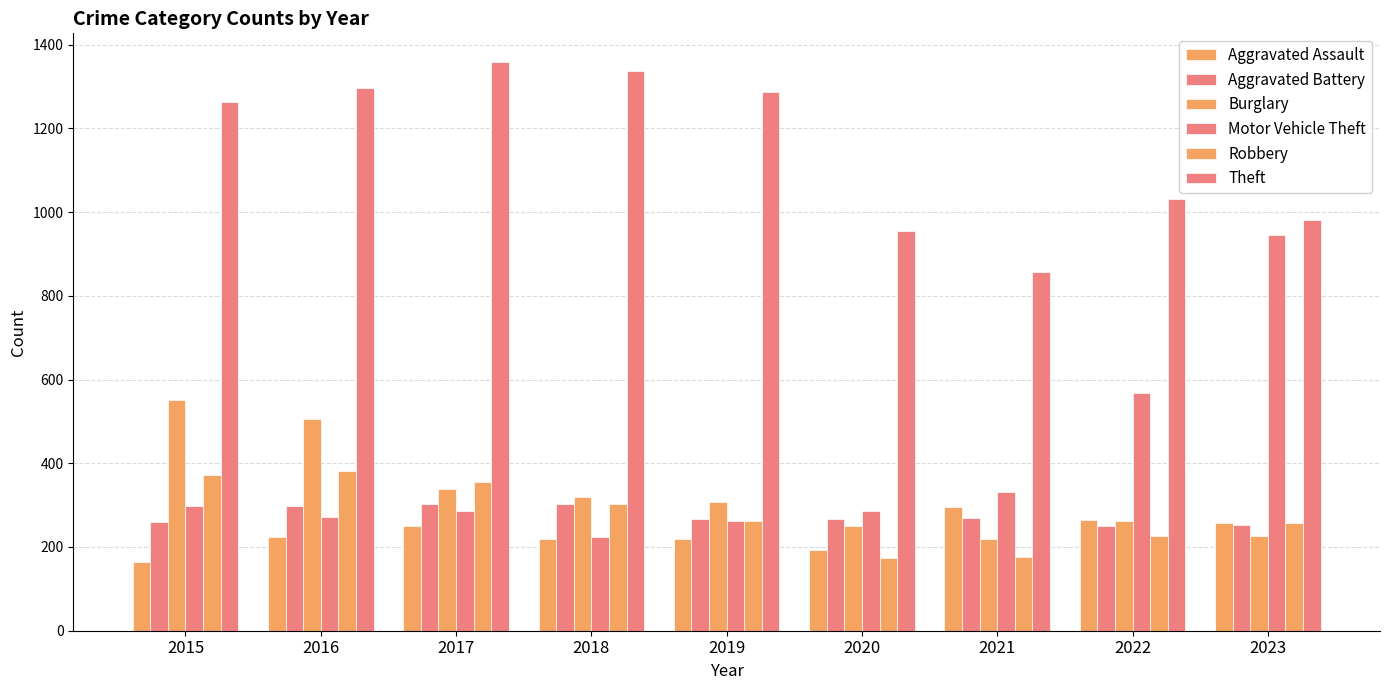

The Aggravated Assault series shows 220 at 2019. True or false?

True